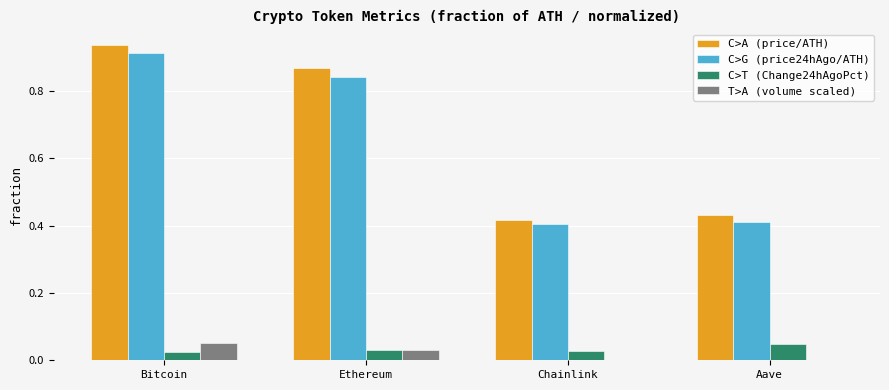

The C>A (price/ATH) series shows 0.2 at Aave. True or false?

False